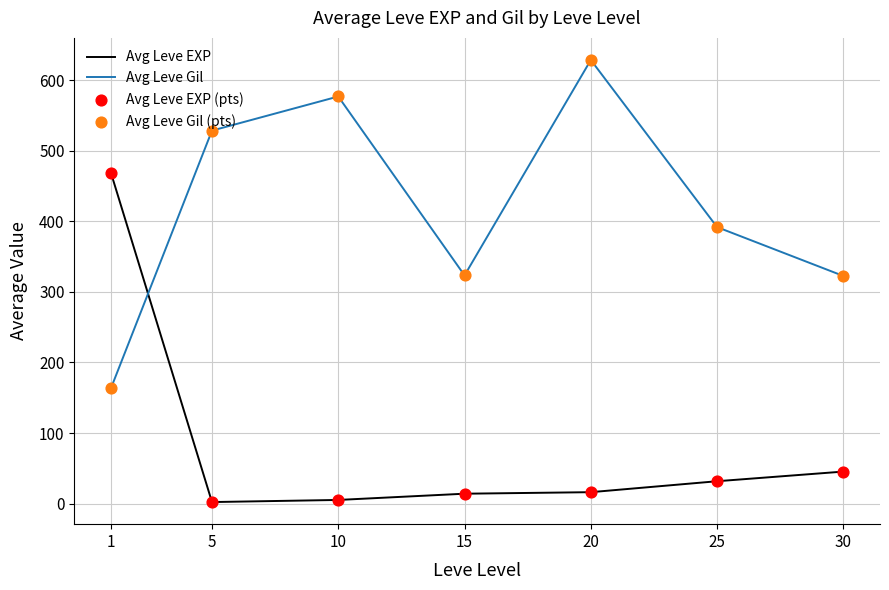

Which series has the largest total across all categories?

Avg Leve Gil